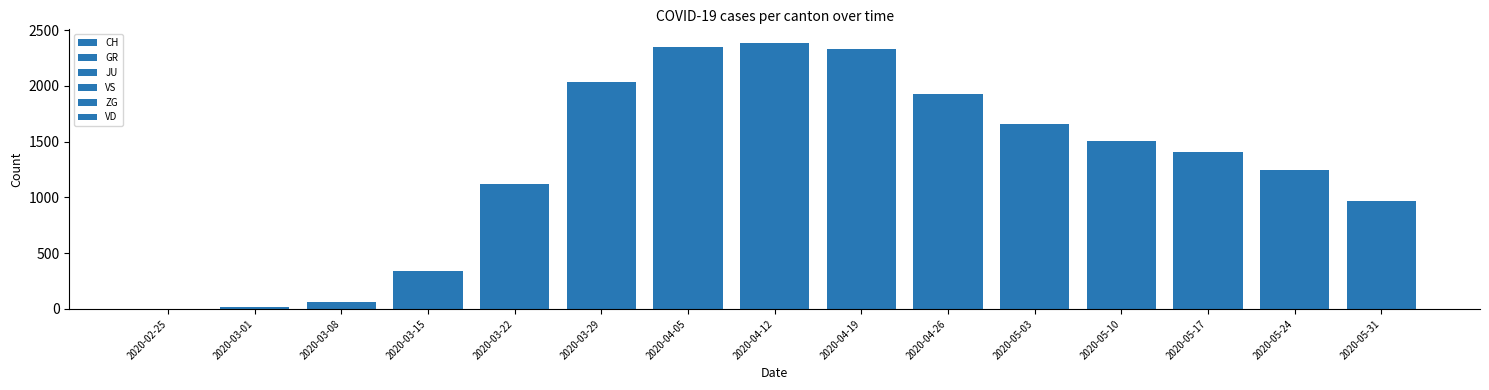

Rank the categories by CH value from highest to lowest.

2020-04-12, 2020-04-05, 2020-04-19, 2020-03-29, 2020-04-26, 2020-05-03, 2020-05-10, 2020-05-17, 2020-05-24, 2020-03-22, 2020-05-31, 2020-03-15, 2020-03-08, 2020-03-01, 2020-02-25